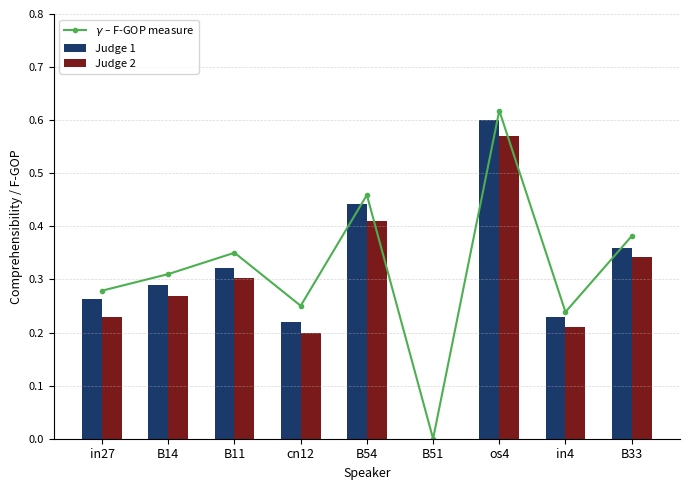

Rank the series by their maximum value, from highest to lowest.

$\gamma$ – F-GOP measure, Judge 1, Judge 2